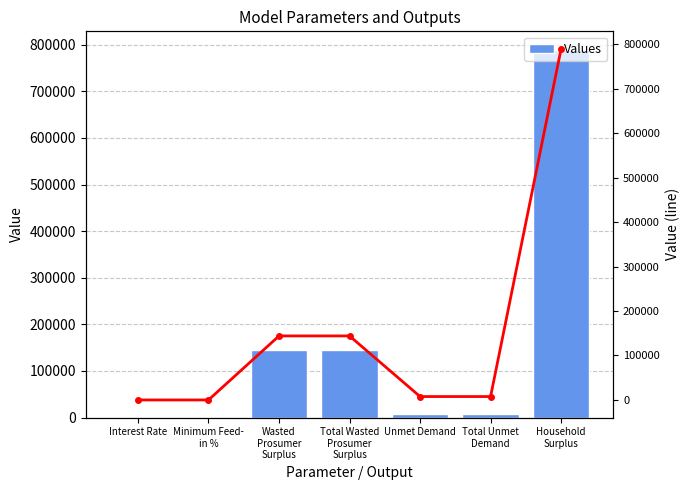

What position from the left is Unmet Demand?

5